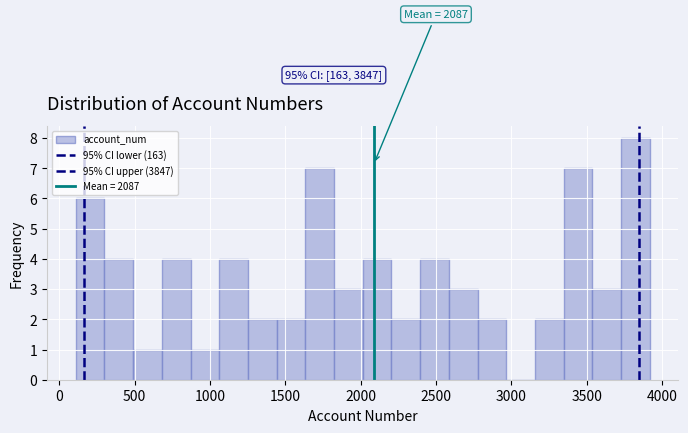

Read against the x-axis, roughly where is the centre of the tallest bar?

3800